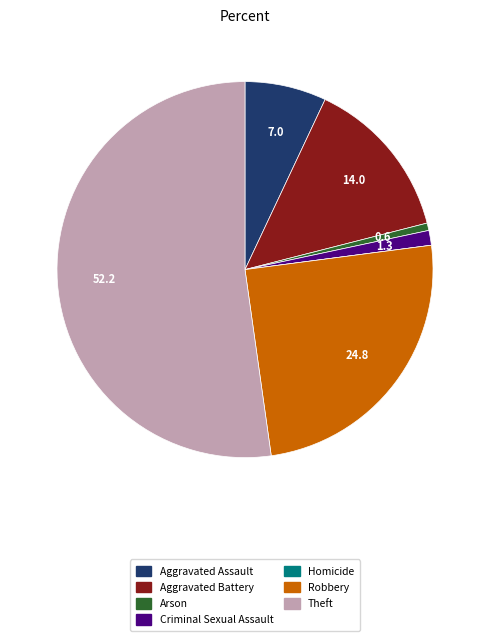

Which slice is the largest?

Theft